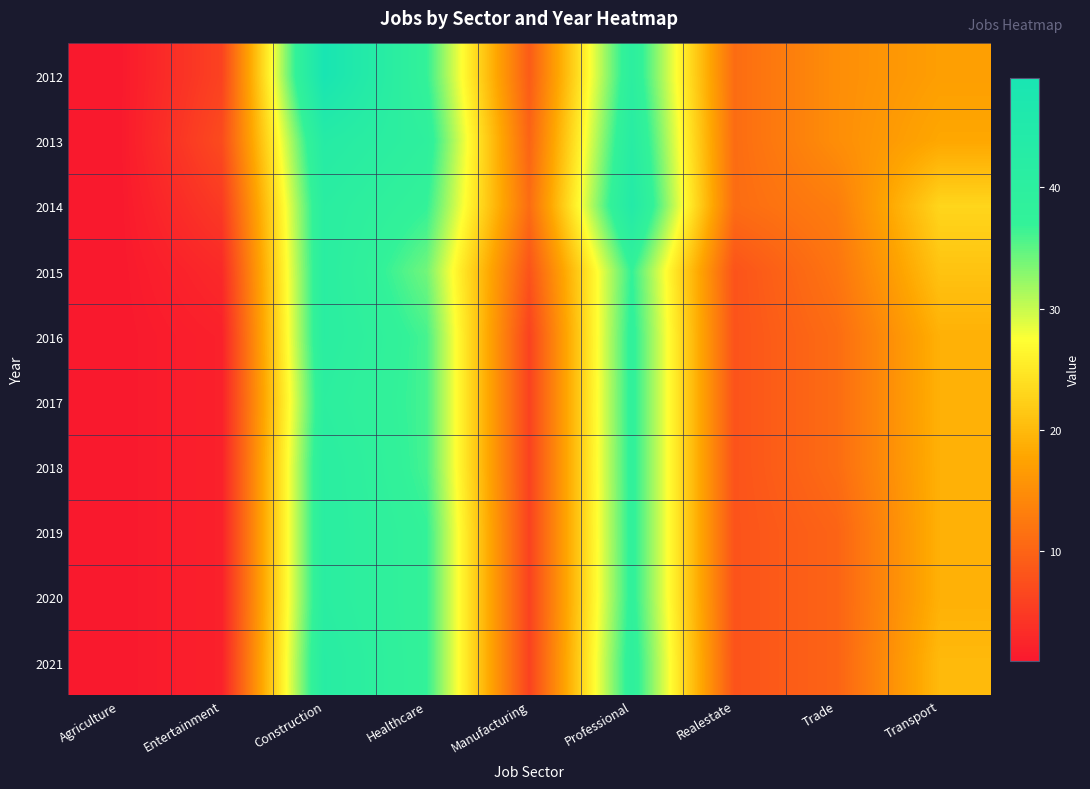

What is the spread (max minus min) of values at Entertainment?

5